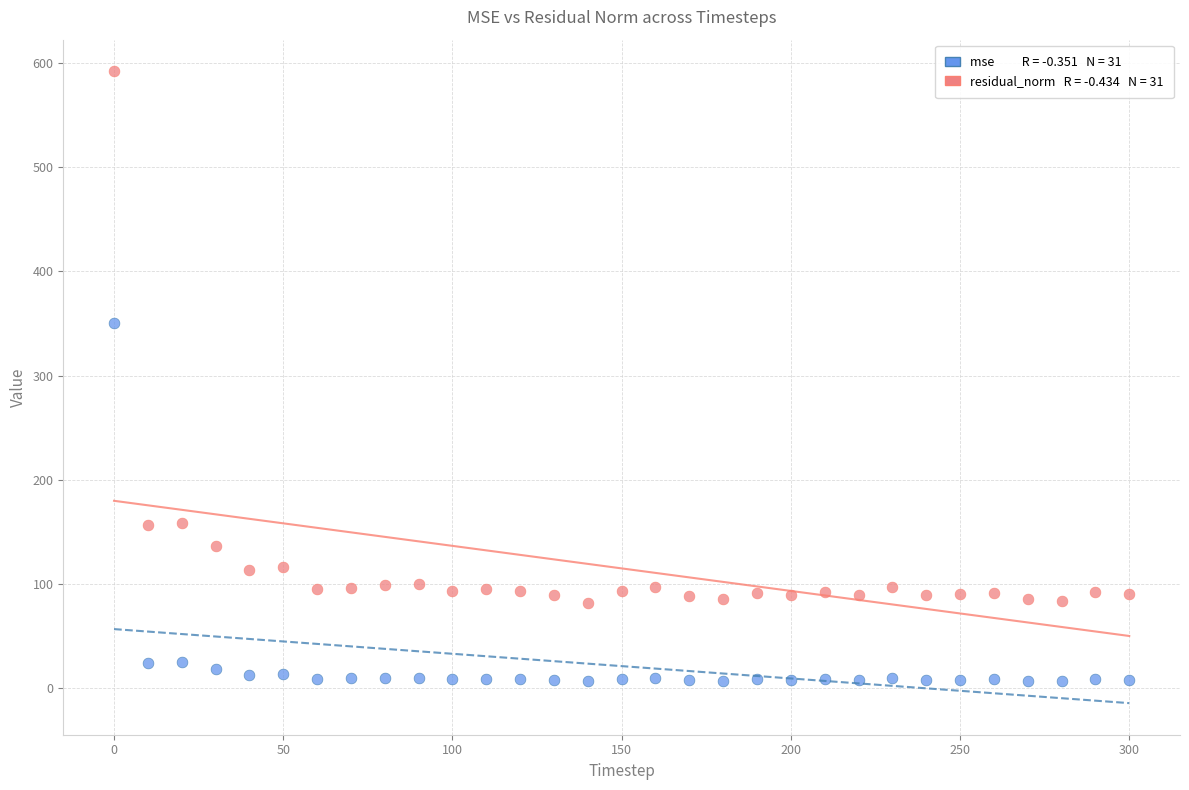

Across all data points, what is the range of X values (max minus min)?

300.0